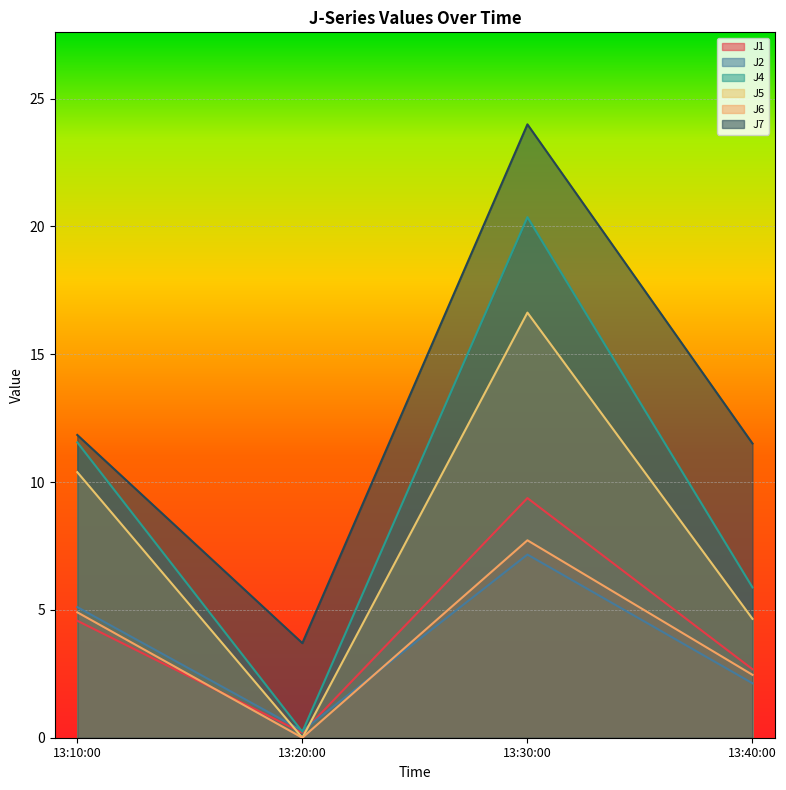

Read the J1 value at 13:40:00.

2.7